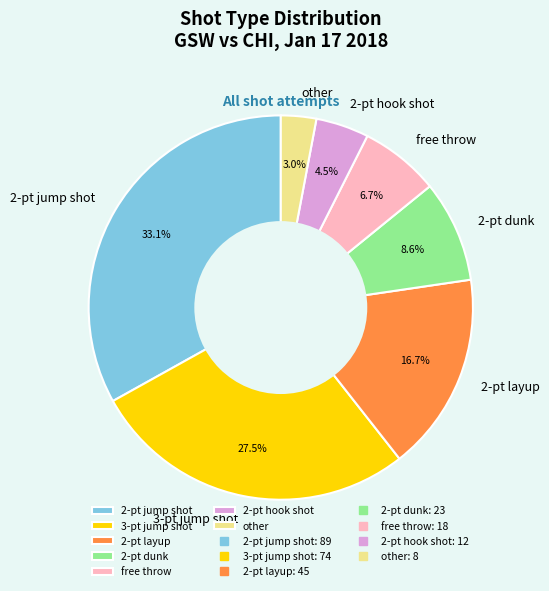

How many segments does this pie chart have?

7